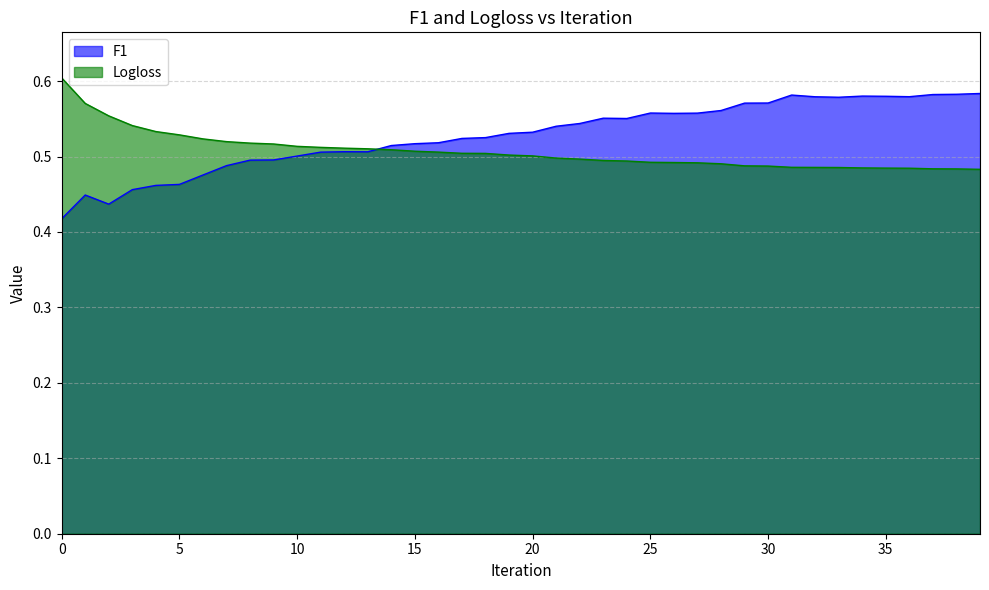

What is the difference between the maximum and minimum values in the F1 series?

0.2